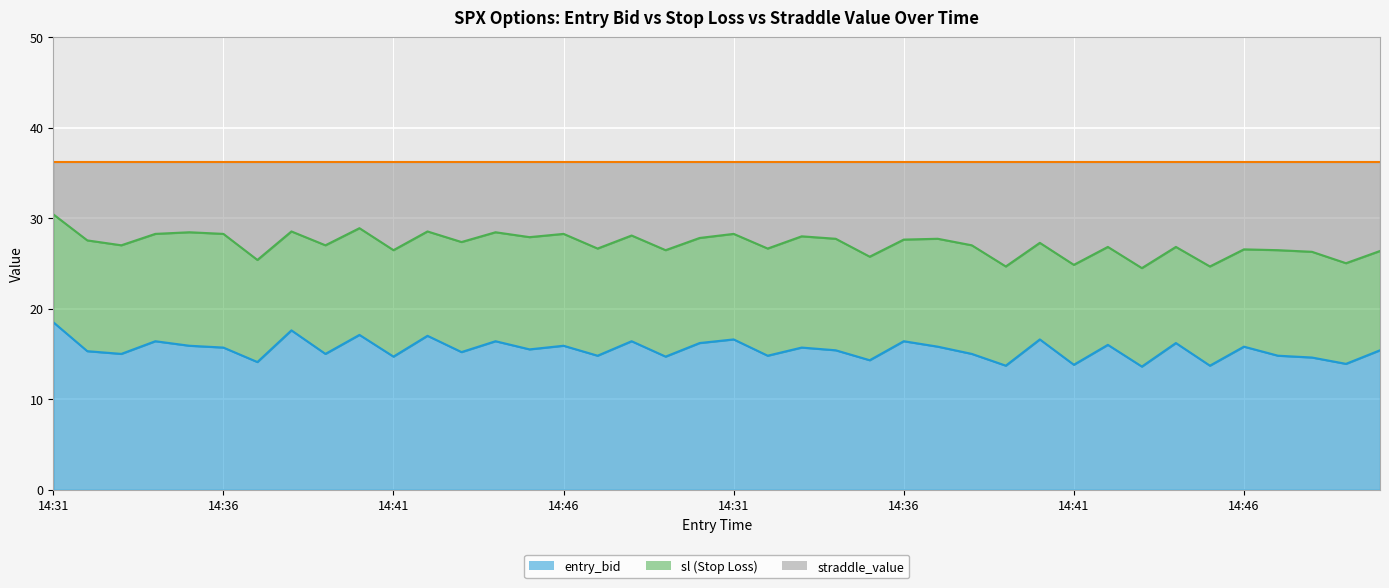

At which category does sl reach its first local valley?

14:33